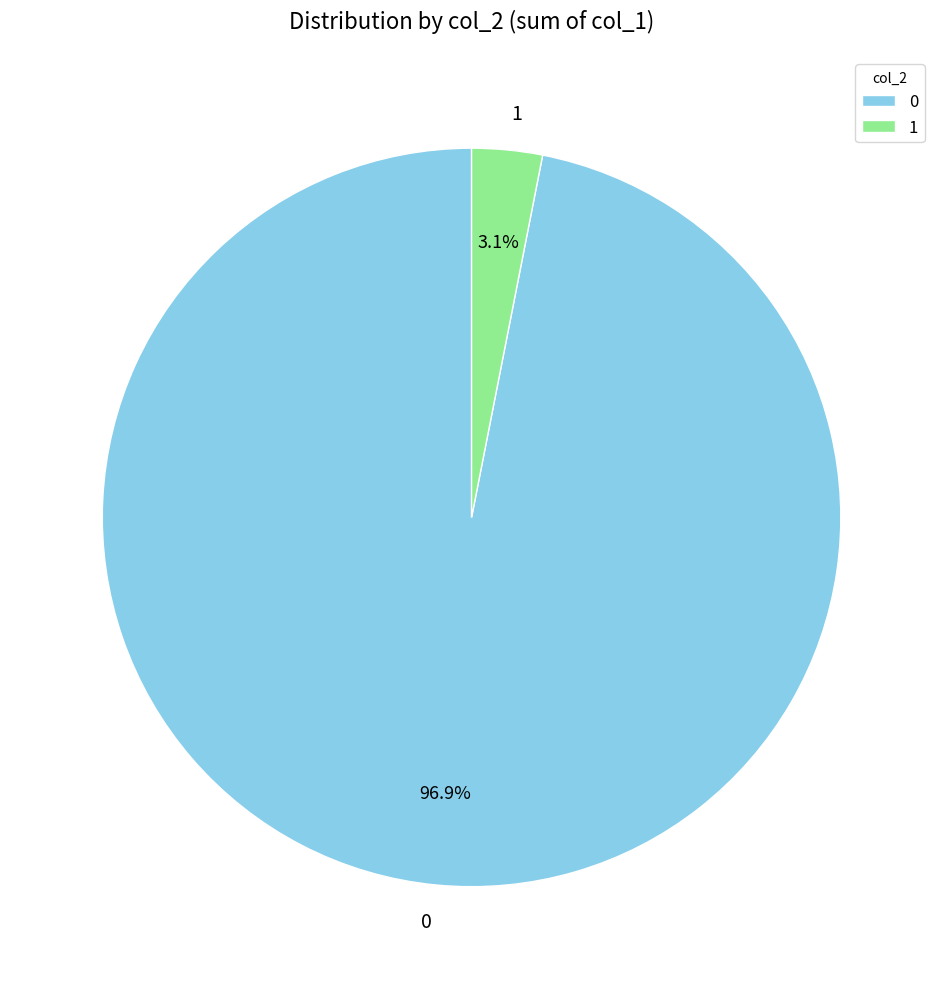

To the nearest percent, what portion does 1 represent?

3%